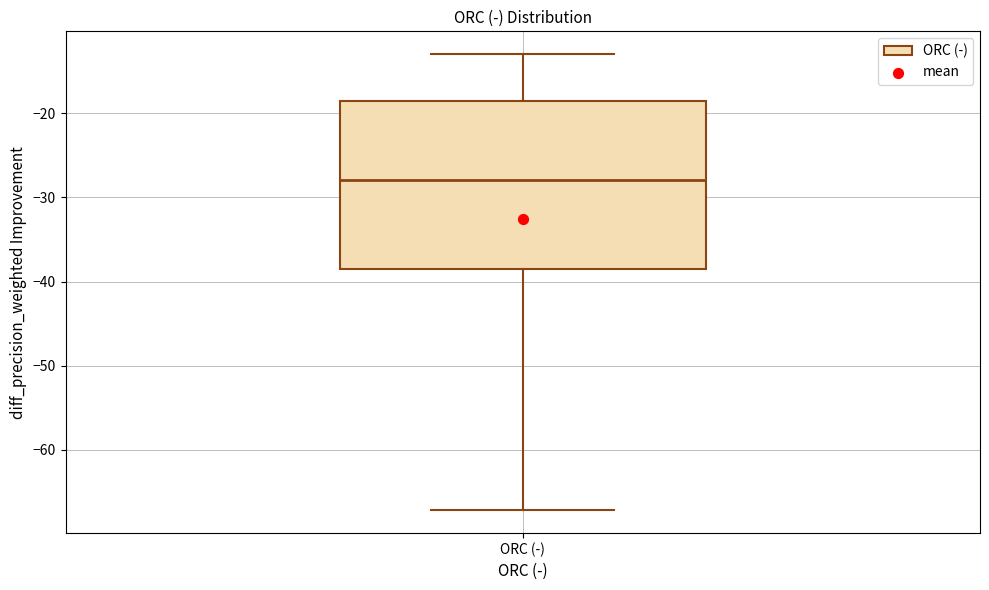

Where does the upper whisker of the box for ORC (-) end on the y-axis? The values are not printed on the chart, so give them approximately, as read against the axis.

-13